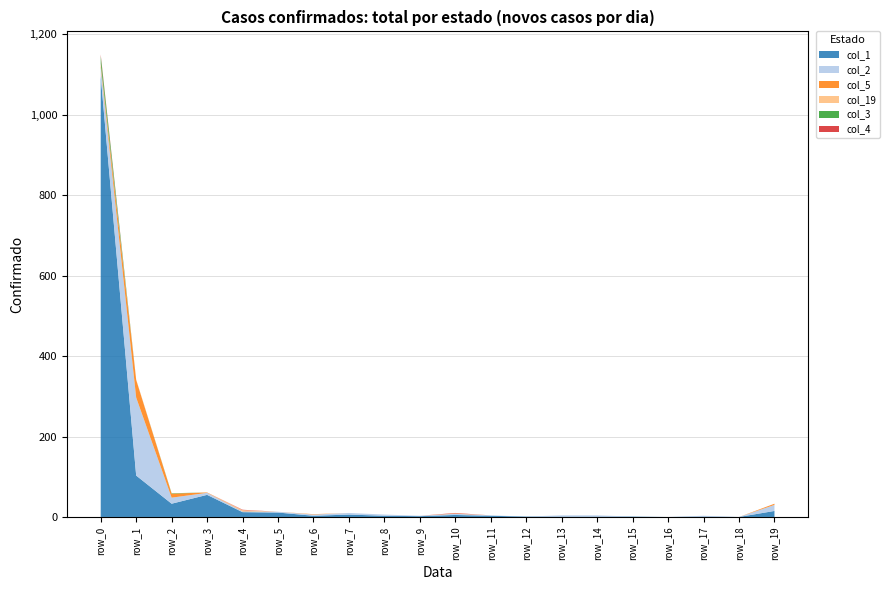

Reading left to right, transcribe all the data shown in this chart.

col_1: row_0=1096	row_1=103	row_2=33	row_3=55	row_4=12	row_5=11	row_6=3	row_7=6	row_8=3	row_9=2	row_10=5	row_11=3	row_12=1	row_13=1	row_14=1	row_15=1	row_16=0	row_17=1	row_18=0	row_19=15
col_2: row_0=22	row_1=194	row_2=15	row_3=5	row_4=2	row_5=2	row_6=3	row_7=4	row_8=3	row_9=1	row_10=3	row_11=1	row_12=0	row_13=3	row_14=3	row_15=0	row_16=0	row_17=2	row_18=0	row_19=15
col_5: row_0=5	row_1=44	row_2=10	row_3=1	row_4=1	row_5=0	row_6=1	row_7=0	row_8=0	row_9=0	row_10=1	row_11=0	row_12=0	row_13=0	row_14=0	row_15=0	row_16=0	row_17=0	row_18=0	row_19=3
col_19: row_0=4	row_1=1	row_2=0	row_3=0	row_4=2	row_5=0	row_6=0	row_7=0	row_8=0	row_9=0	row_10=0	row_11=0	row_12=0	row_13=0	row_14=0	row_15=0	row_16=0	row_17=0	row_18=0	row_19=0
col_3: row_0=19	row_1=0	row_2=1	row_3=0	row_4=0	row_5=0	row_6=0	row_7=0	row_8=0	row_9=0	row_10=0	row_11=0	row_12=0	row_13=0	row_14=0	row_15=0	row_16=0	row_17=0	row_18=0	row_19=0
col_4: row_0=4	row_1=0	row_2=0	row_3=0	row_4=1	row_5=0	row_6=0	row_7=0	row_8=0	row_9=0	row_10=1	row_11=0	row_12=0	row_13=0	row_14=0	row_15=0	row_16=0	row_17=0	row_18=0	row_19=0